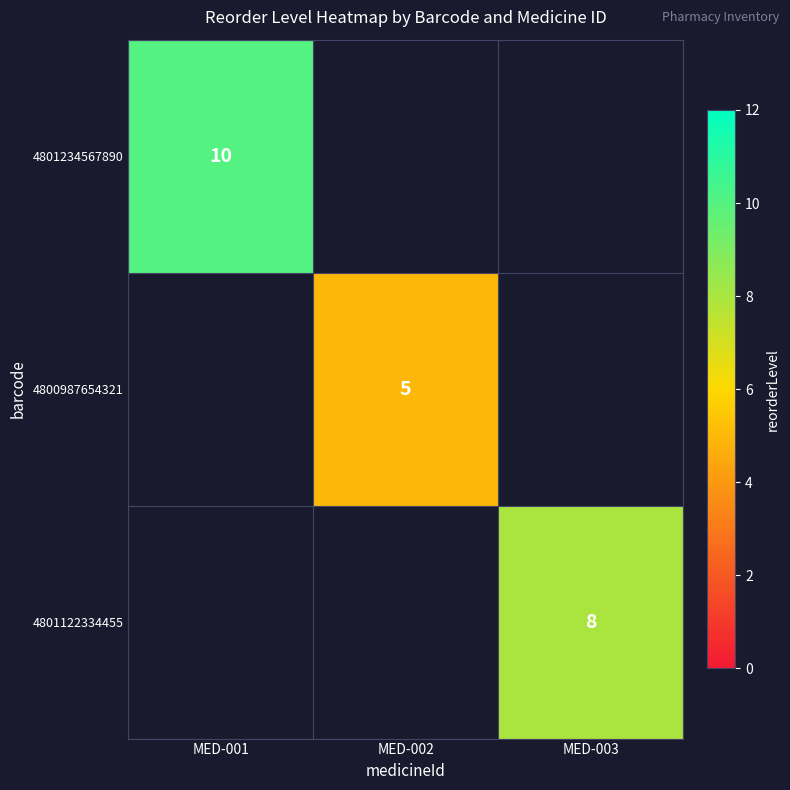

The value of 4800987654321 at MED-002 is 5. True or false?

True